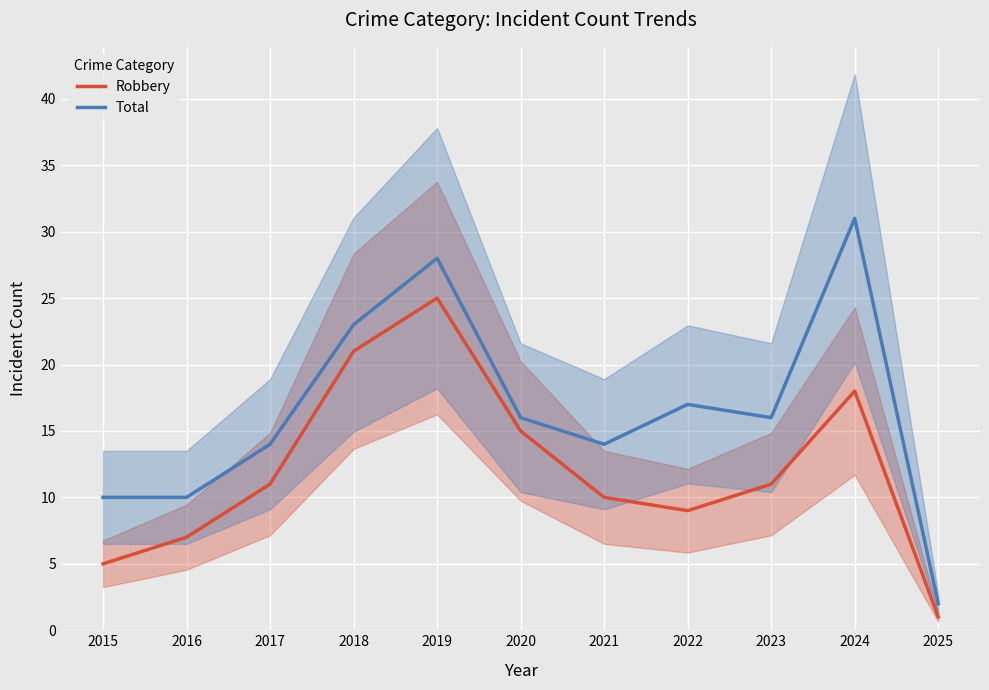

Between 2025 and 2019, which is larger?

2019